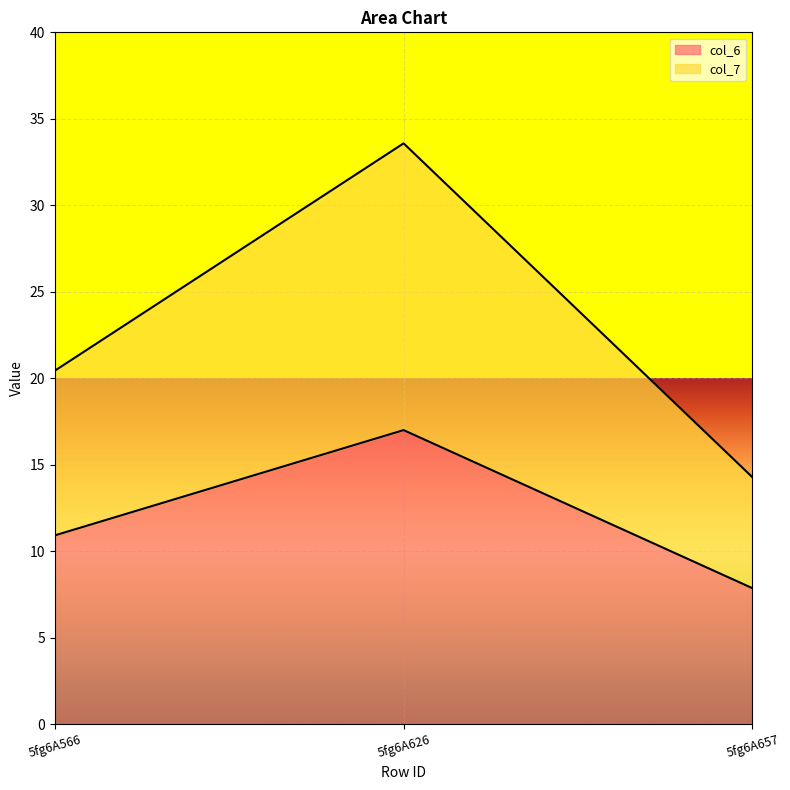

What is the approximate value of col_7 at 5fg6A657?

14.3